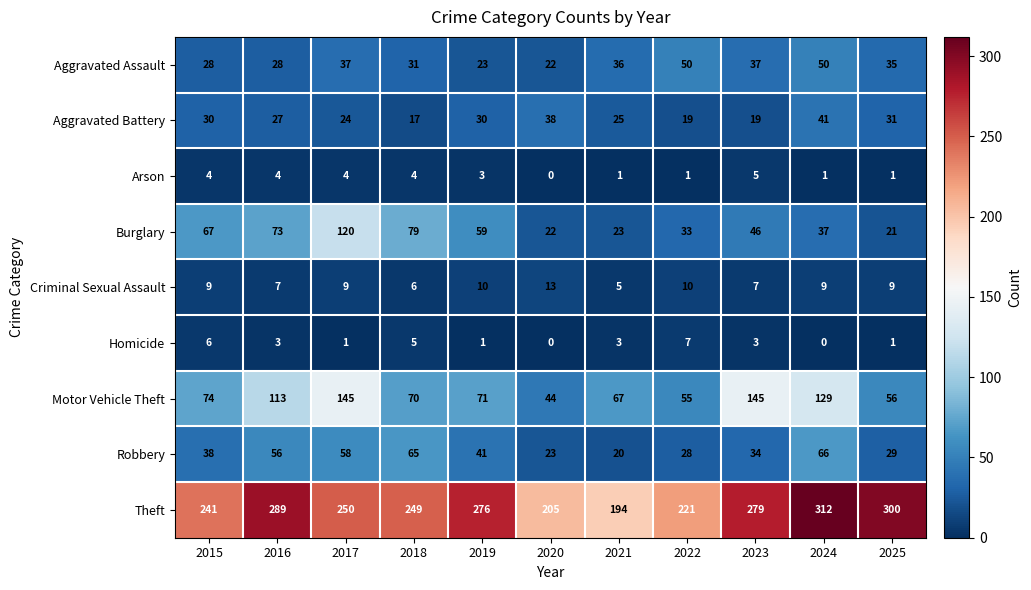

What is the spread (max minus min) of values at 2023?

276